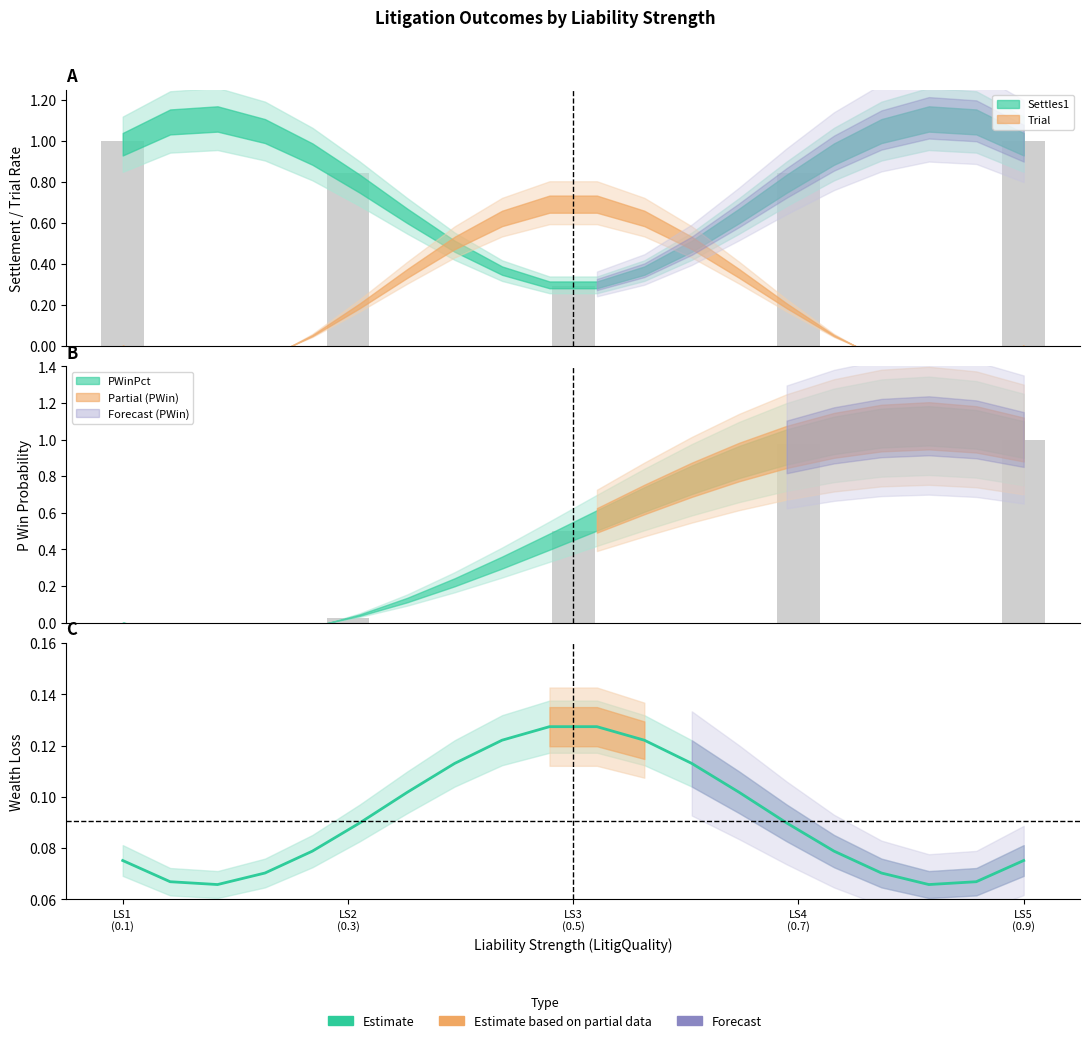

What is the label of the 2nd bar from the left?

LS2
(0.3)